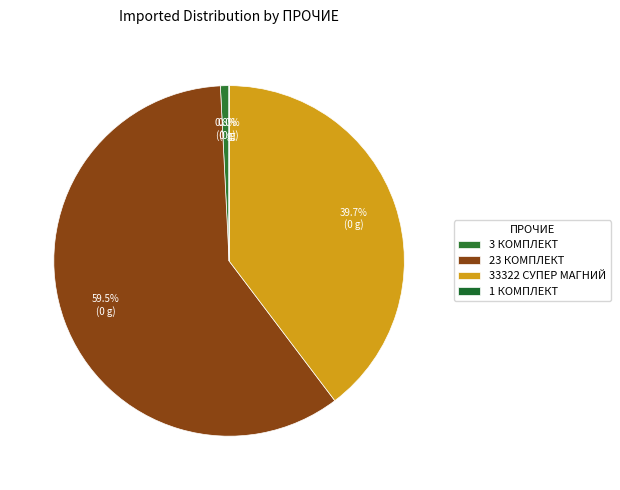

What is the smallest slice in the pie chart?

1 КОМПЛЕКТ